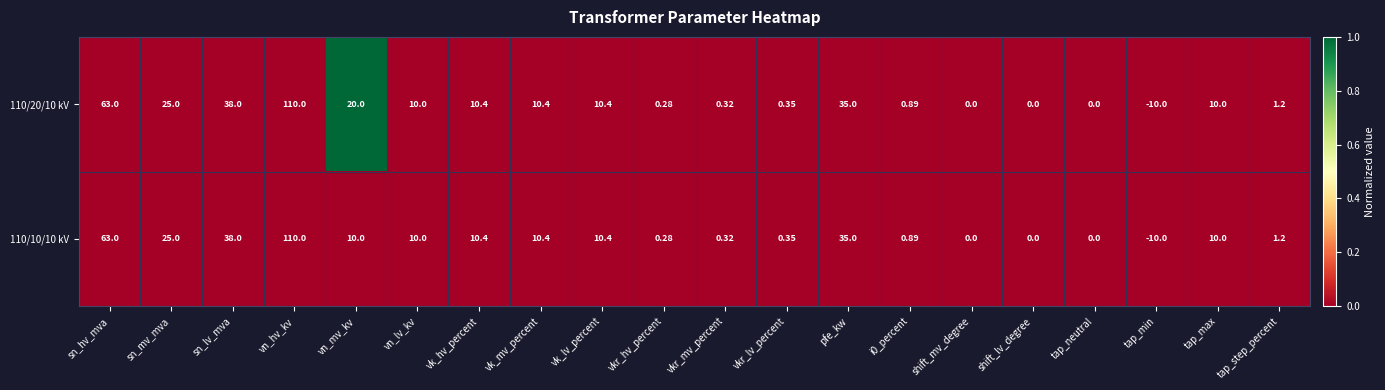

Is the value of 110/10/10 kV at vkr_lv_percent greater than the value of 110/20/10 kV at tap_max?

No